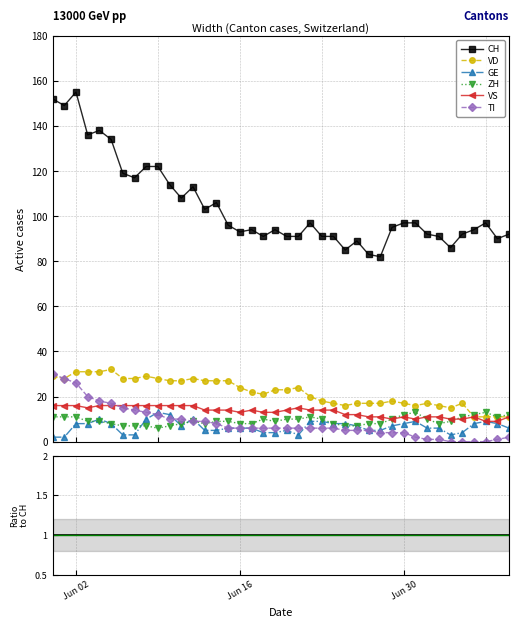

Reading left to right, list all the values displayed in this chart.

CH: 152	149	155	136	138	134	119	117	122	122	114	108	113	103	106	96	93	94	91	94	91	91	97	91	91	85	89	83	82	95	97	97	92	91	86	92	94	97	90	92
VD: 29	28	31	31	31	32	28	28	29	28	27	27	28	27	27	27	24	22	21	23	23	24	20	18	17	16	17	17	17	18	17	16	17	16	15	17	11	11	11	11
GE: 2	2	8	8	10	8	3	3	10	13	12	7	10	5	5	6	6	6	4	4	5	3	9	9	8	8	7	5	5	7	8	9	6	6	3	4	8	9	8	6
ZH: 11	11	11	9	9	8	7	7	7	6	7	8	9	8	9	9	8	8	10	9	10	10	11	10	8	7	7	8	8	10	12	13	10	8	9	11	12	13	11	12
VS: 16	16	16	15	16	16	16	16	16	16	16	16	16	14	14	14	13	14	13	13	14	15	14	14	14	12	12	11	11	10	11	10	11	11	10	10	11	9	9	11
TI: 30	28	26	20	18	17	15	14	13	12	10	10	9	9	8	6	6	6	6	6	6	6	6	6	6	5	5	5	4	4	4	2	1	1	0	0	0	0	1	2